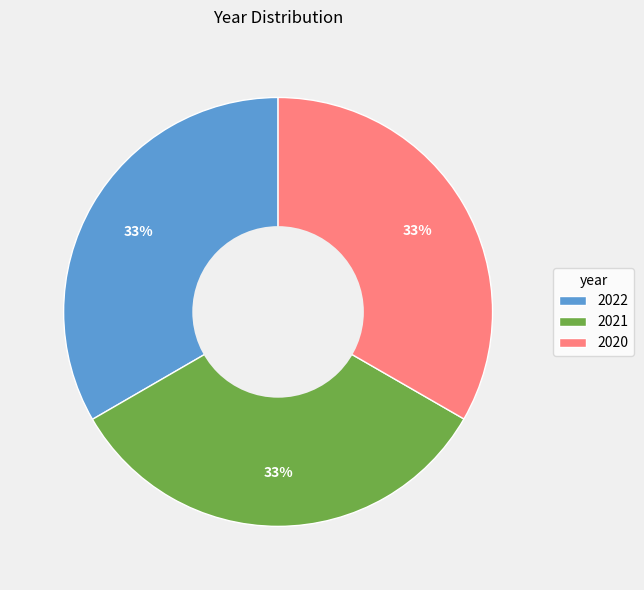

What percentage is the 2022 slice, to the nearest percent?

33%